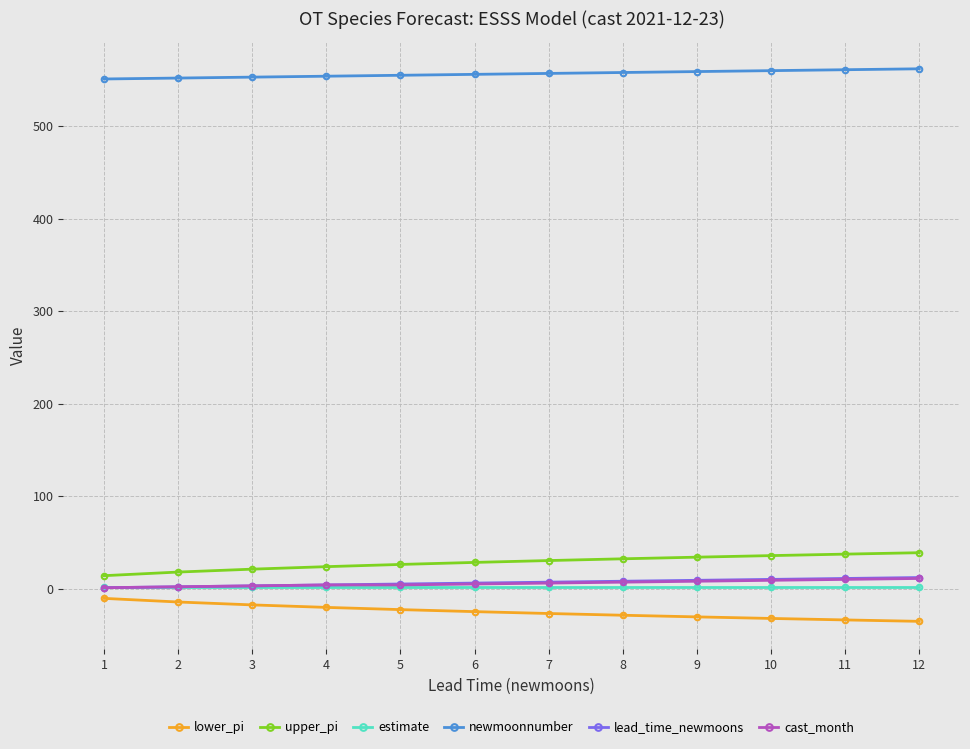

The value of upper_pi at 10 is 35.7. True or false?

True